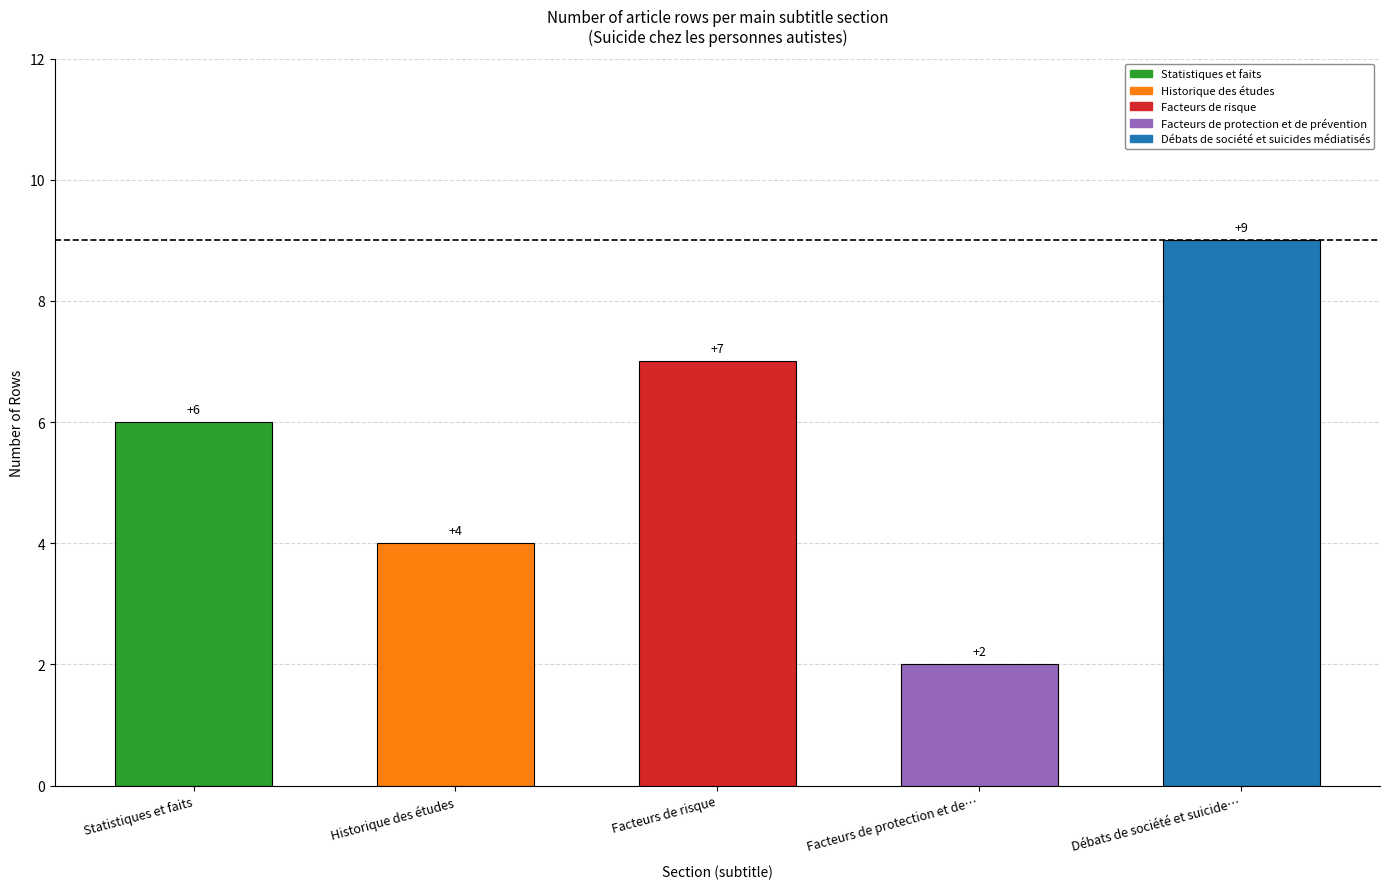

Reading left to right, list all the values displayed in this chart.

Statistiques et faits=6	Historique des études=4	Facteurs de risque=7	Facteurs de protection et de…=2	Débats de société et suicide…=9